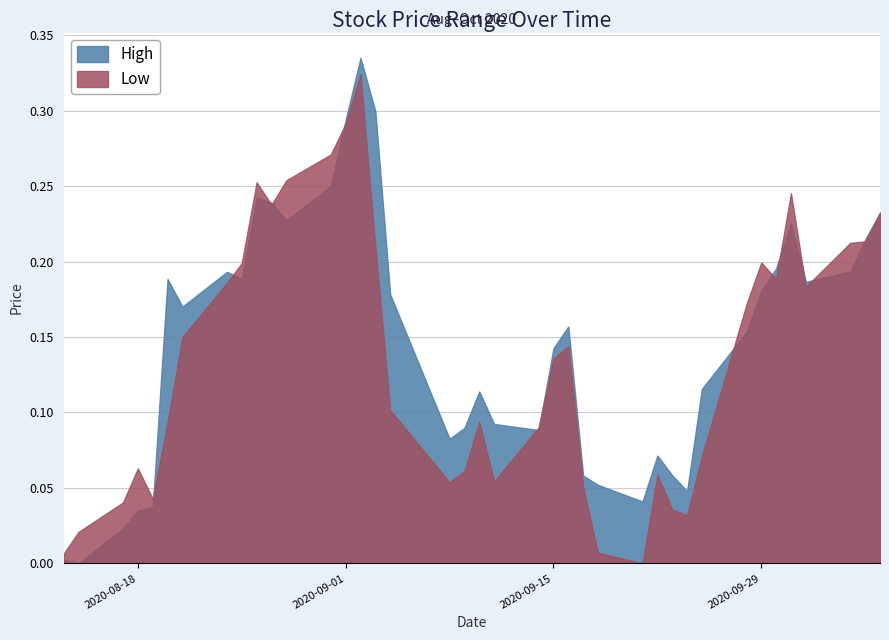

Is the value of Low at 30 greater than the value of High at 5?

No